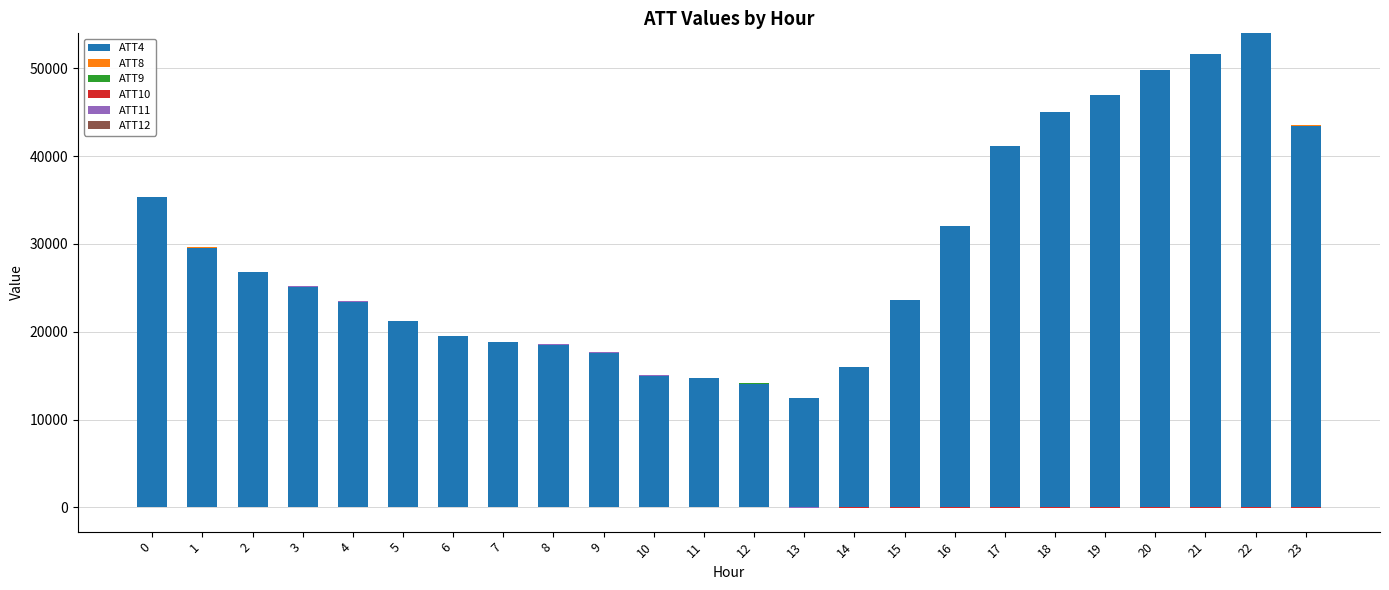

How many bars are there in each group?

6